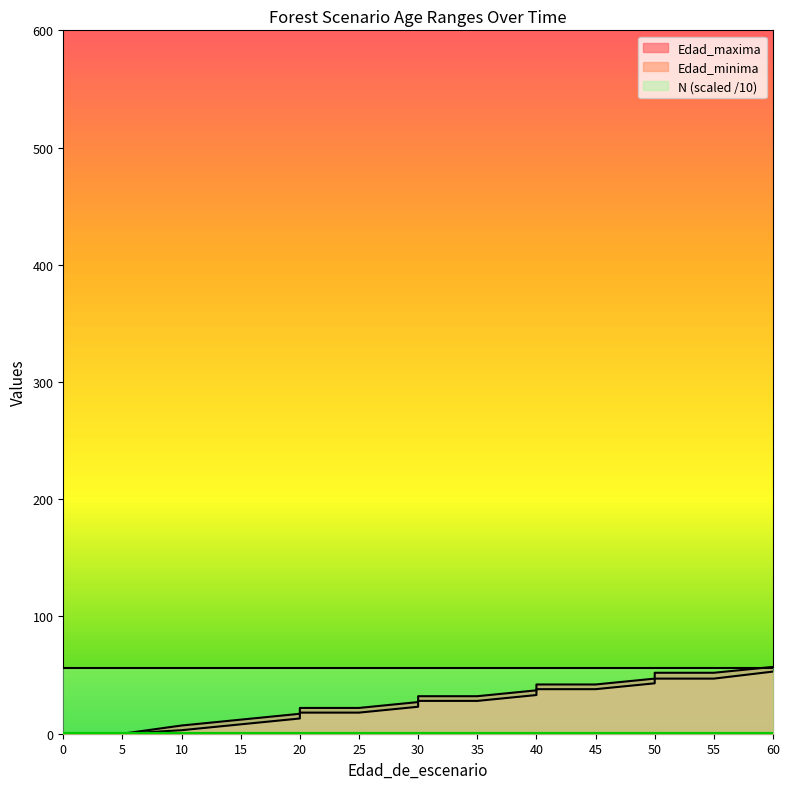

What is the value of the Edad_maxima point at the 12th from the left?

37